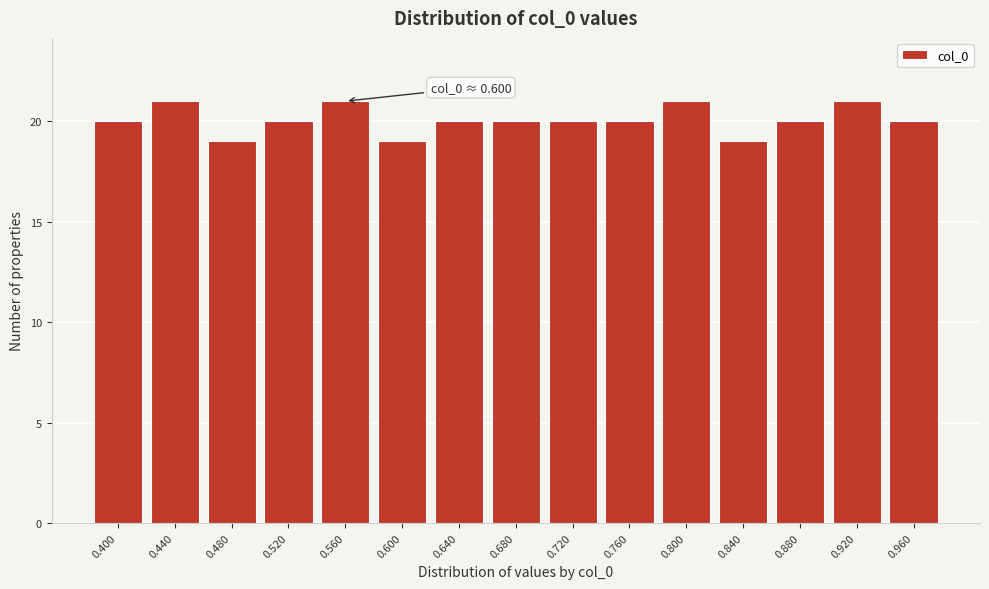

Reading left to right, transcribe all the data shown in this chart.

0.400=20	0.440=21	0.480=19	0.520=20	0.560=21	0.600=19	0.640=20	0.680=20	0.720=20	0.760=20	0.800=21	0.840=19	0.880=20	0.920=21	0.960=20